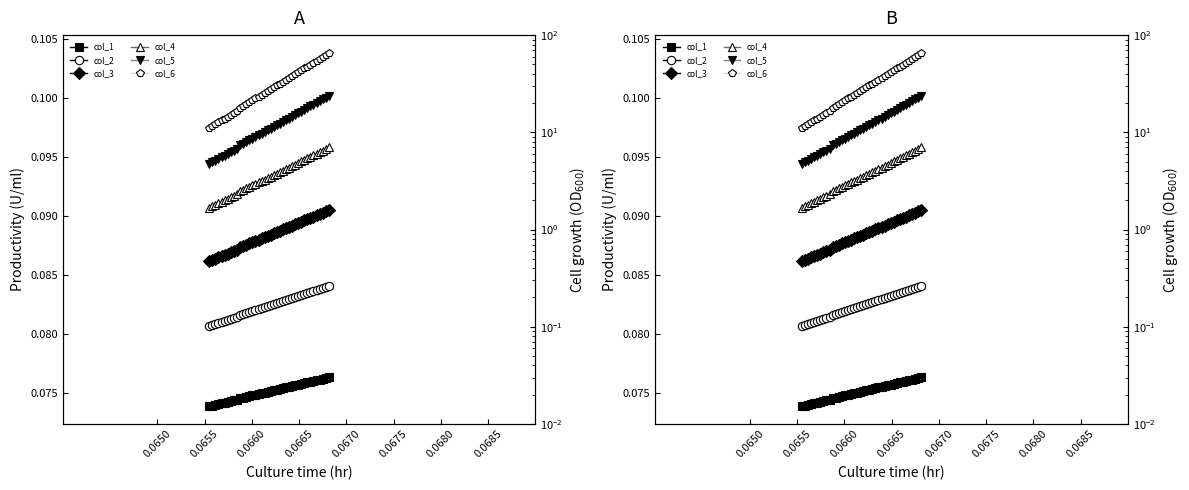

Is the value of col_1 at 24 greater than the value of col_3 at 31?

No